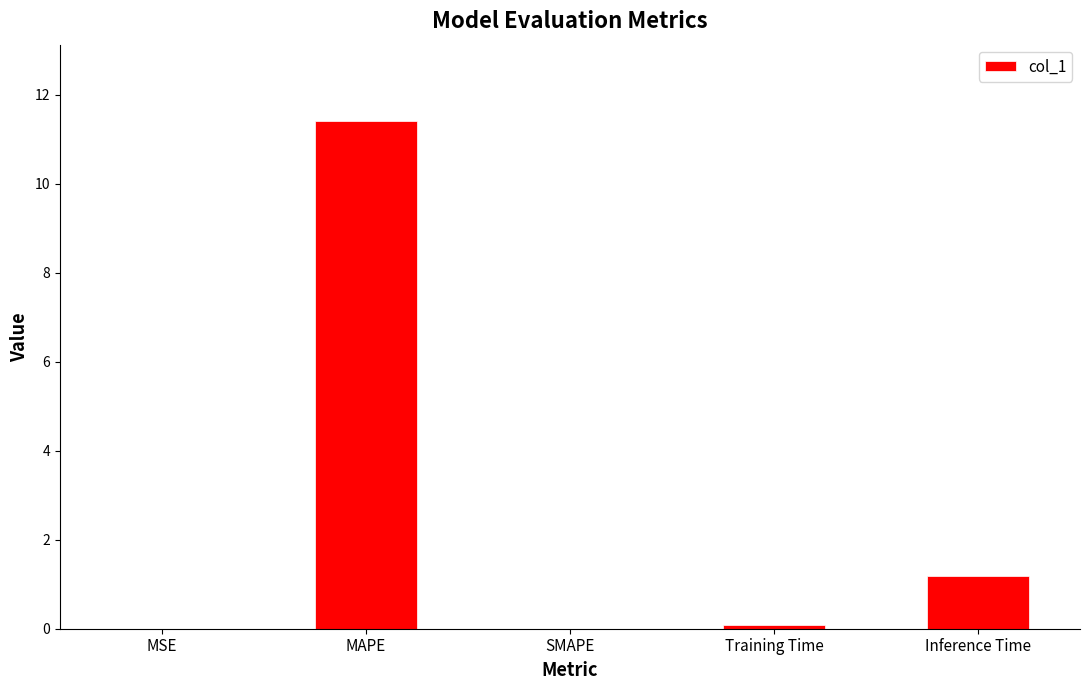

What is the approximate value at Training Time?

0.1